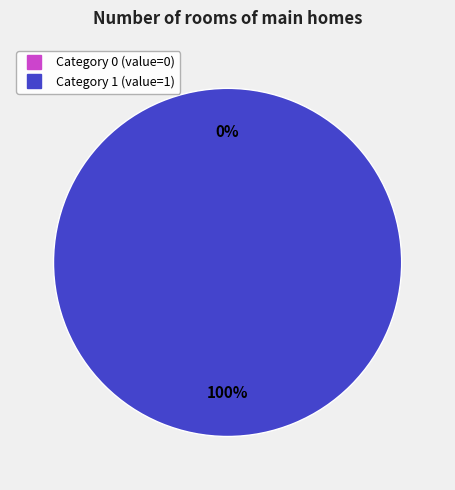

Which has a higher value, 1 or 0?

1